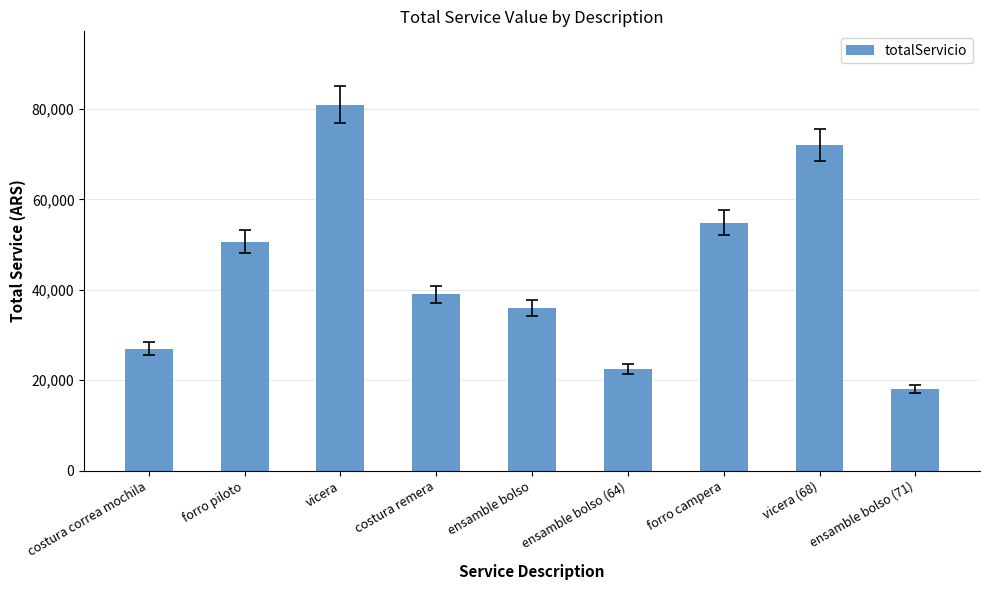

How many values are below 39000?

4